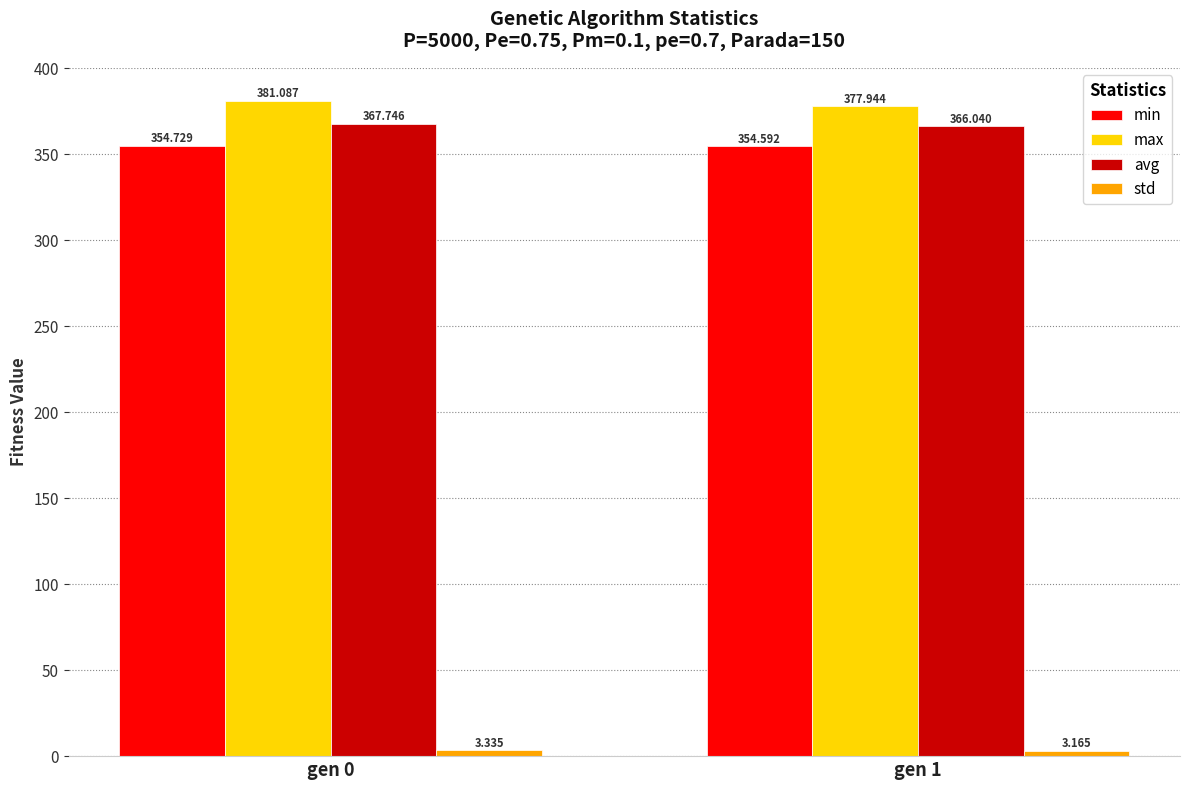

What is the difference between the max values at gen 1 and gen 0?

3.1